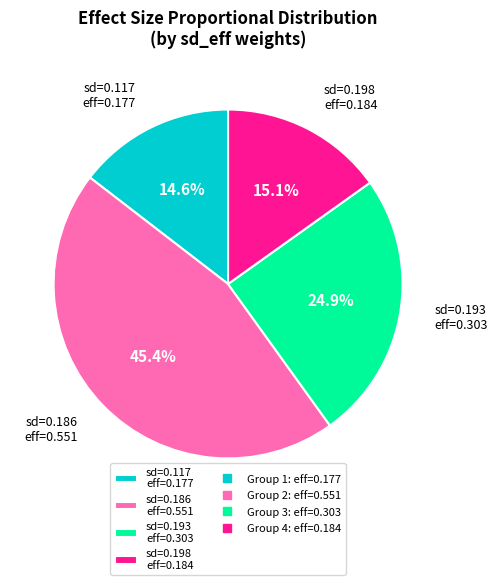

What percentage is NOT represented by sd=0.117 eff=0.177?

85.4%